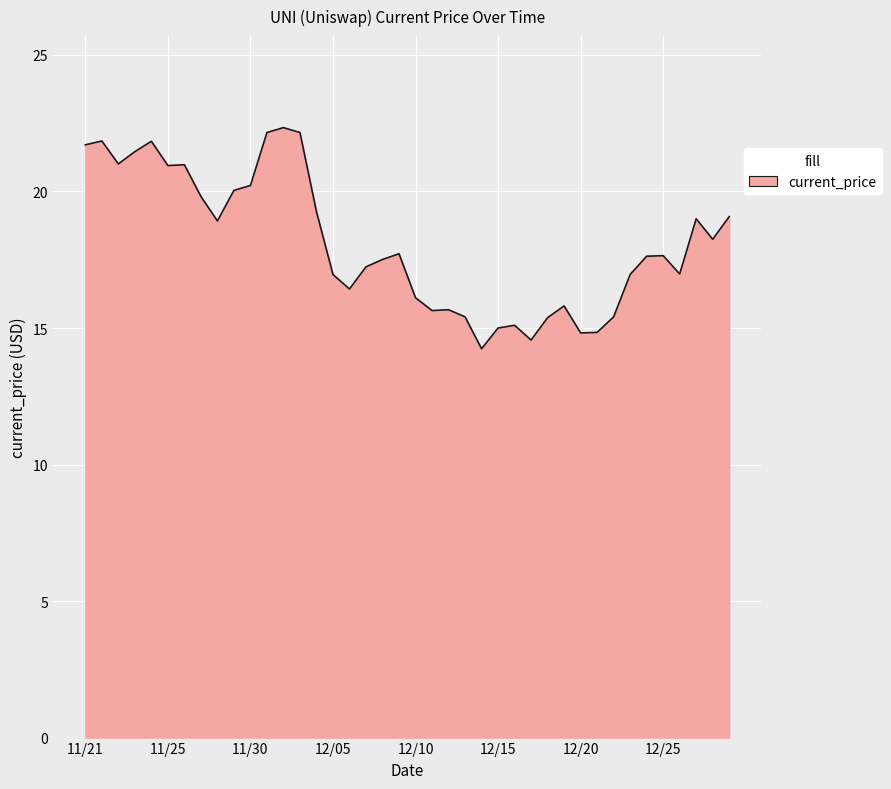

Does the chart display data point markers on the line(s)?

No